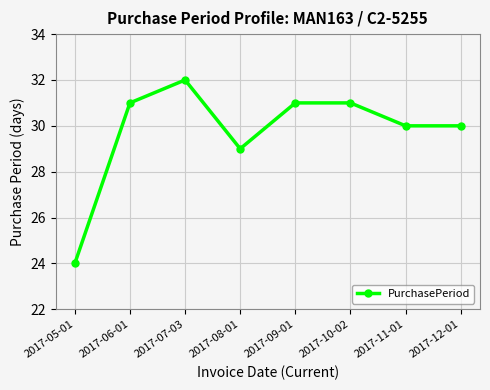

Where is the first local maximum?

2017-07-03